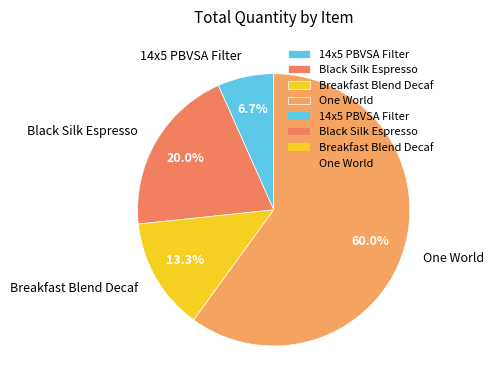

Rank the categories by value from lowest to highest.

14x5 PBVSA Filter, Breakfast Blend Decaf, Black Silk Espresso, One World